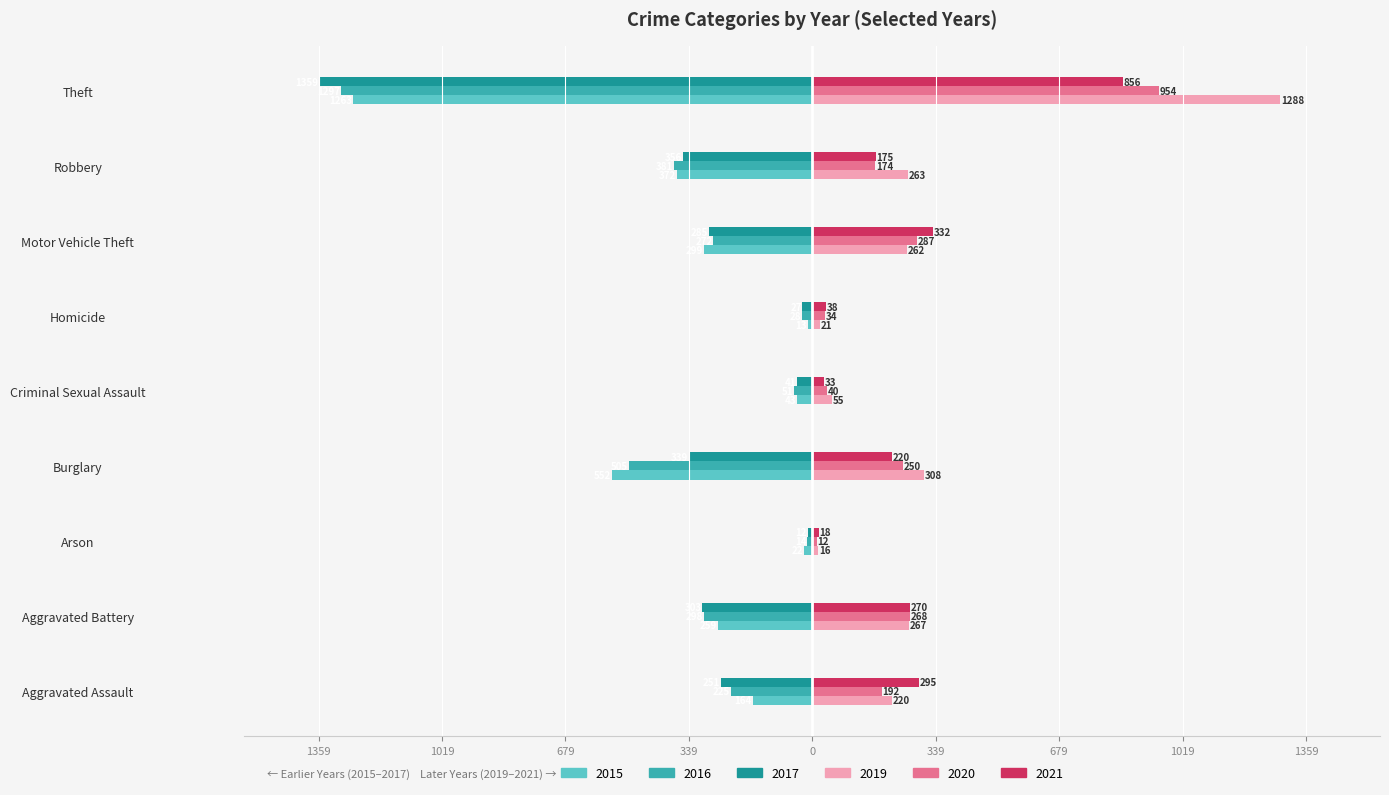

What are all the series names shown in the legend?

2015, 2016, 2017, 2019, 2020, 2021